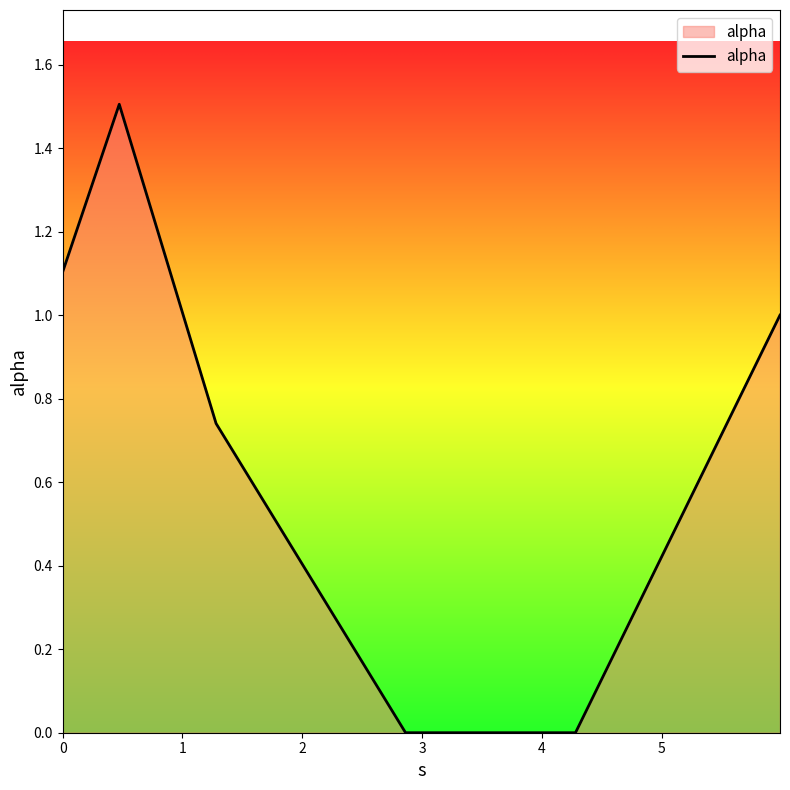

True or false: there are more than 1 points higher than both neighbors.

False